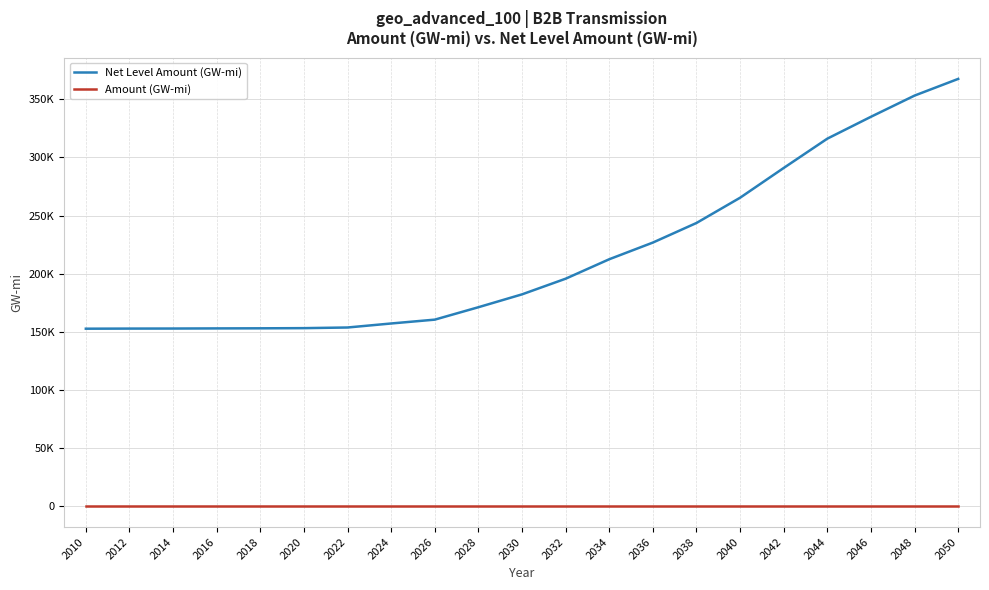

Rank the series by their maximum value, from highest to lowest.

Net Level Amount (GW-mi), Amount (GW-mi)